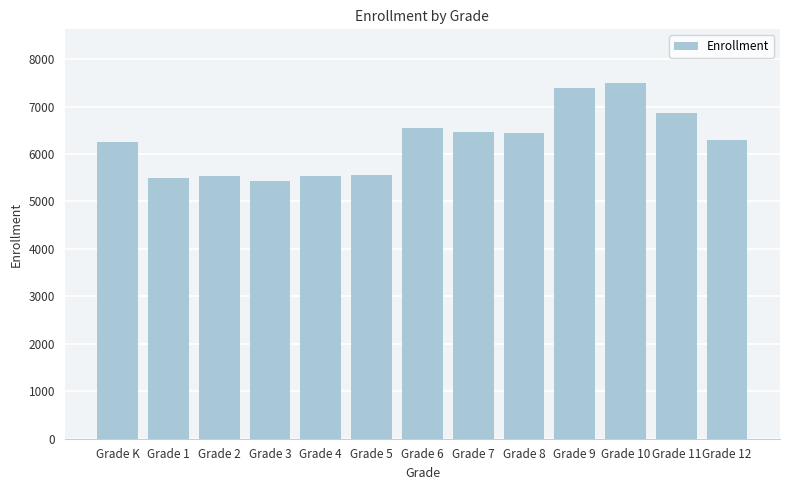

What is the greatest value displayed?

7502